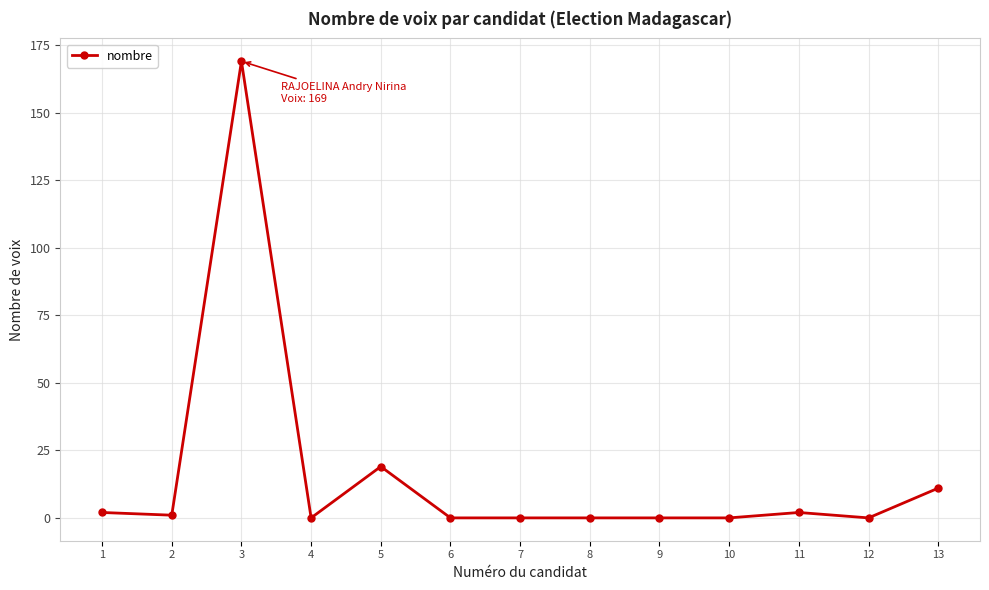

True or false: there are more than 1 points higher than both neighbors.

True